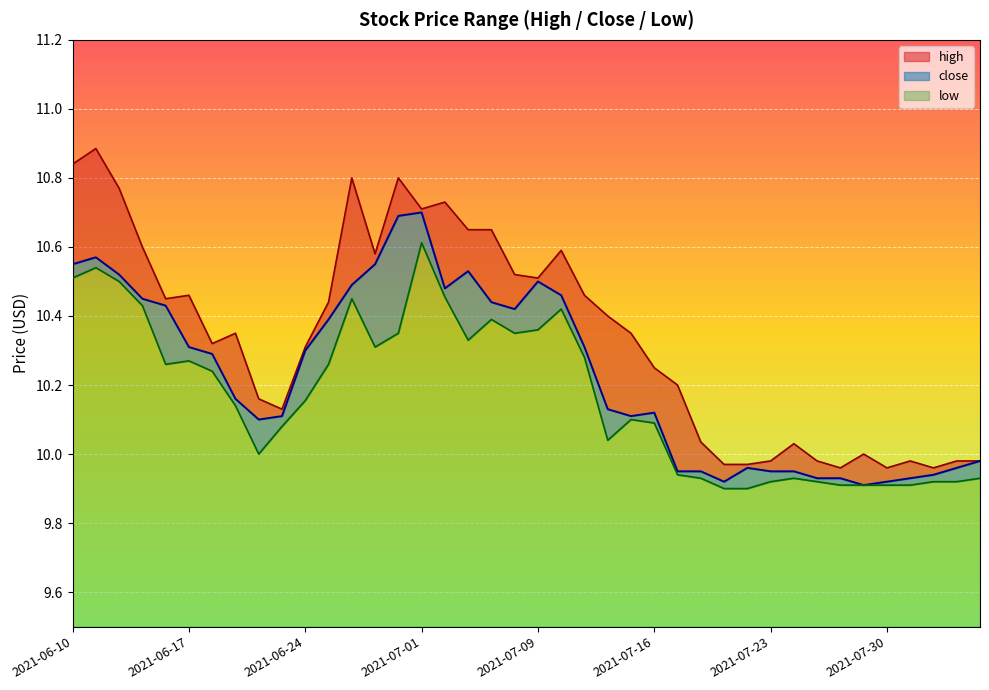

Where does the low series first go above 10?

2021-06-10